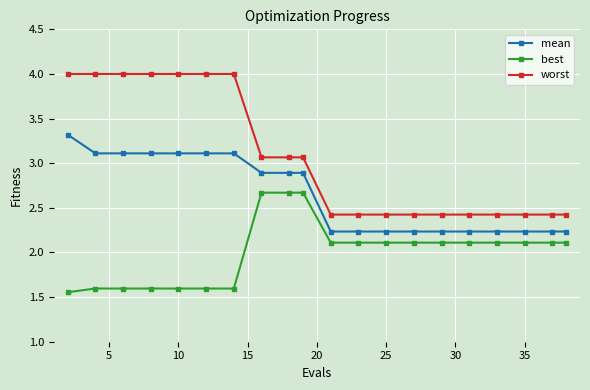

What is the difference between the second highest and minimum values in the best series?

1.1